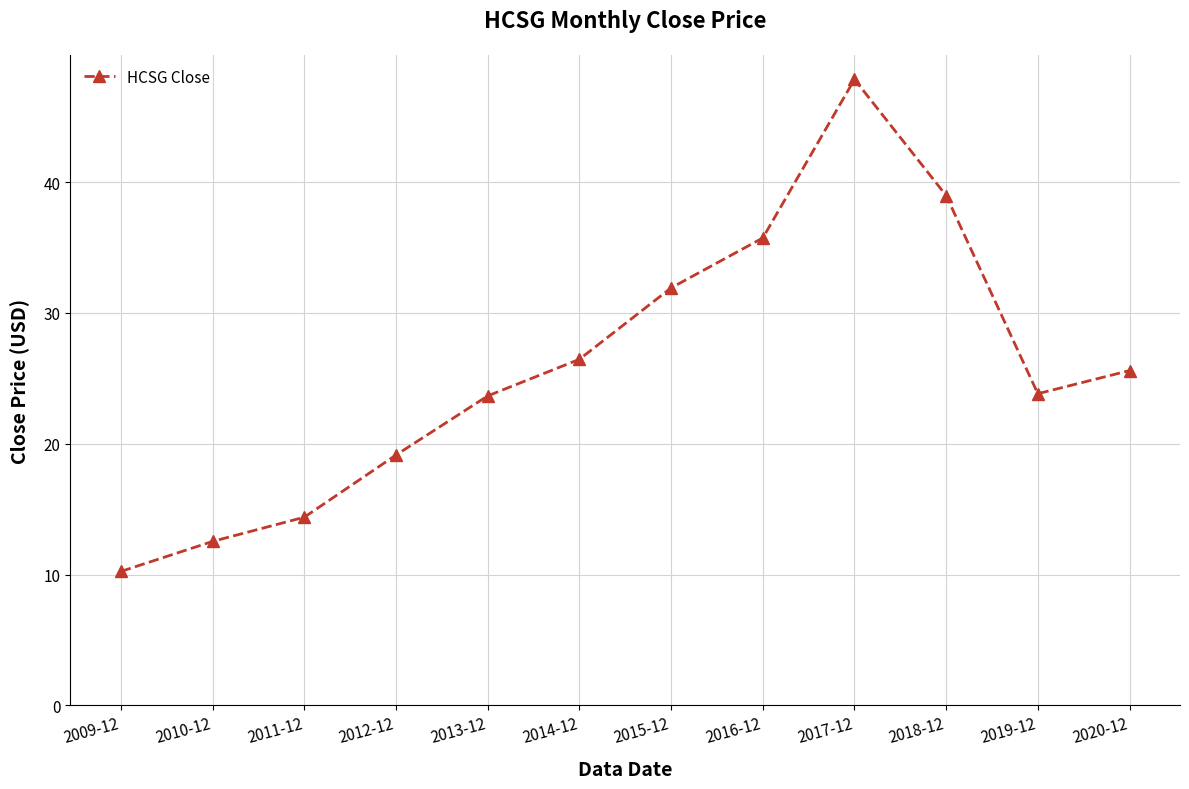

Approximately how many times larger is the value at 2017-12 compared to 2018-12?

1.2